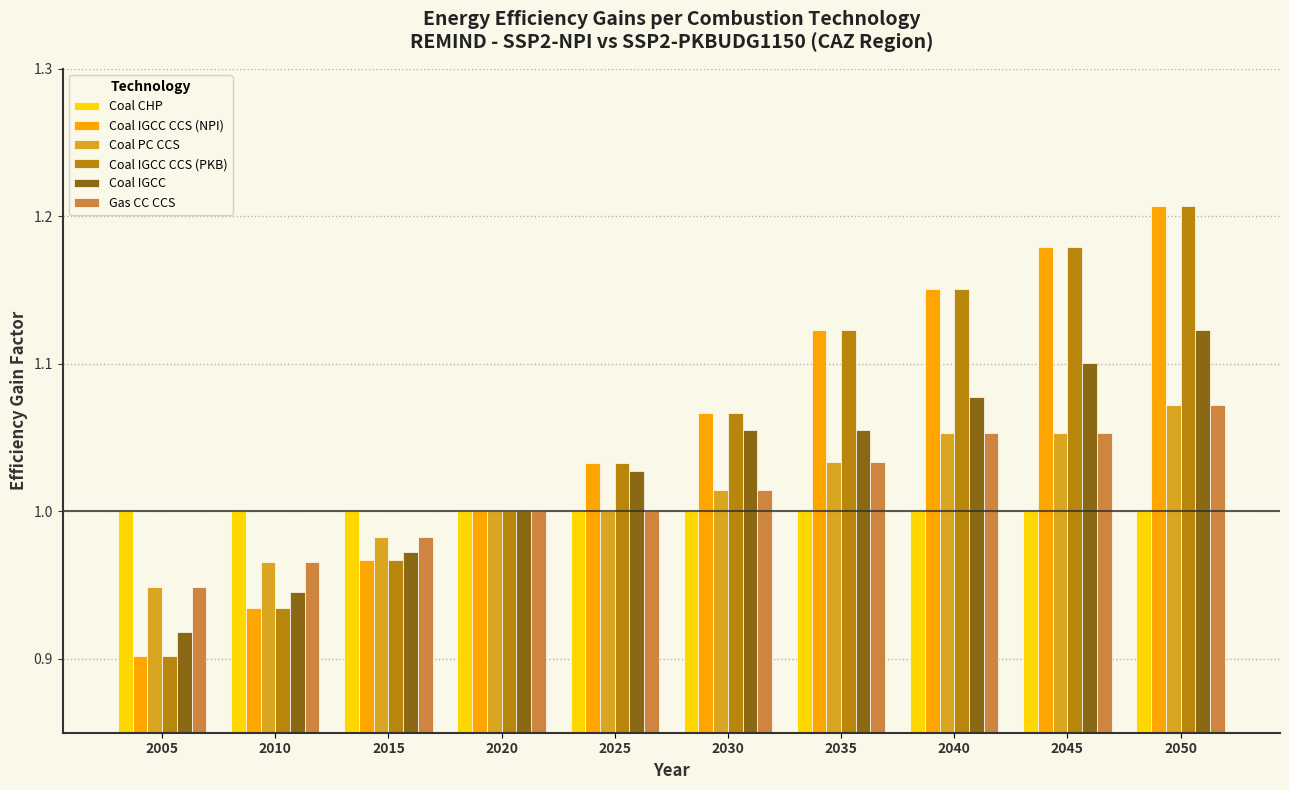

At how many categories does at least one series exceed 0?

10